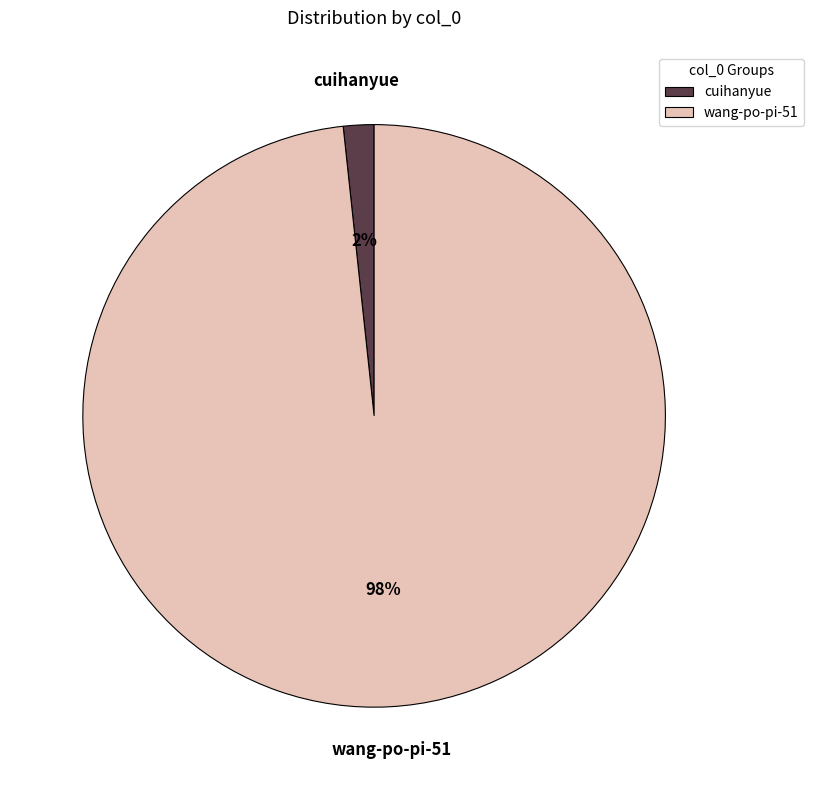

The wang-po-pi-51 slice represents 90% of the pie. True or false?

False